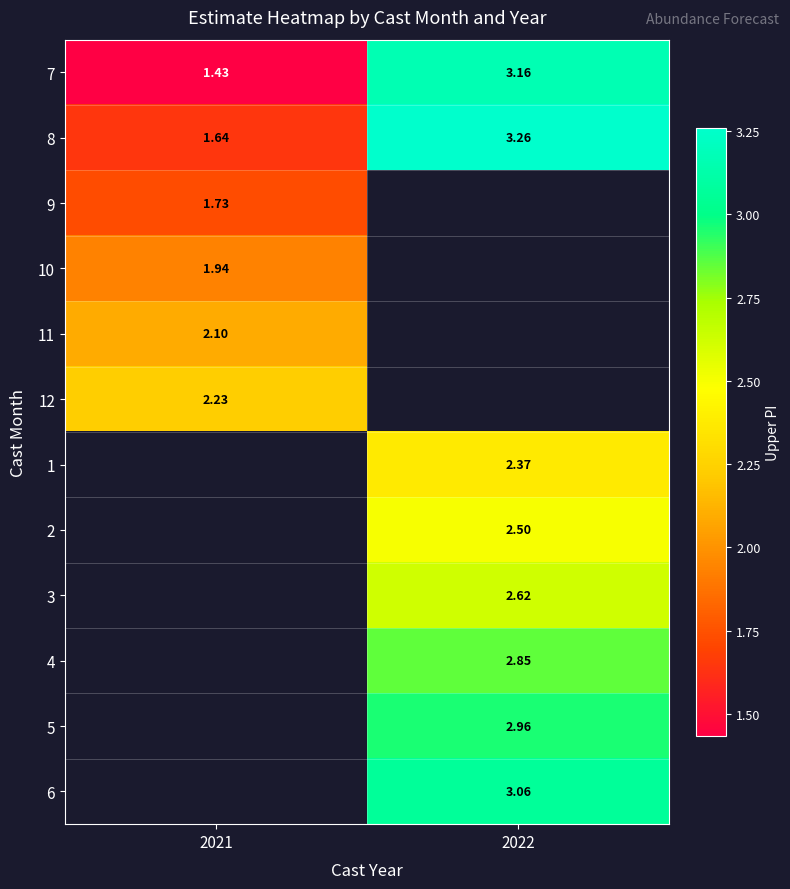

How many categories are shown in the chart?

2